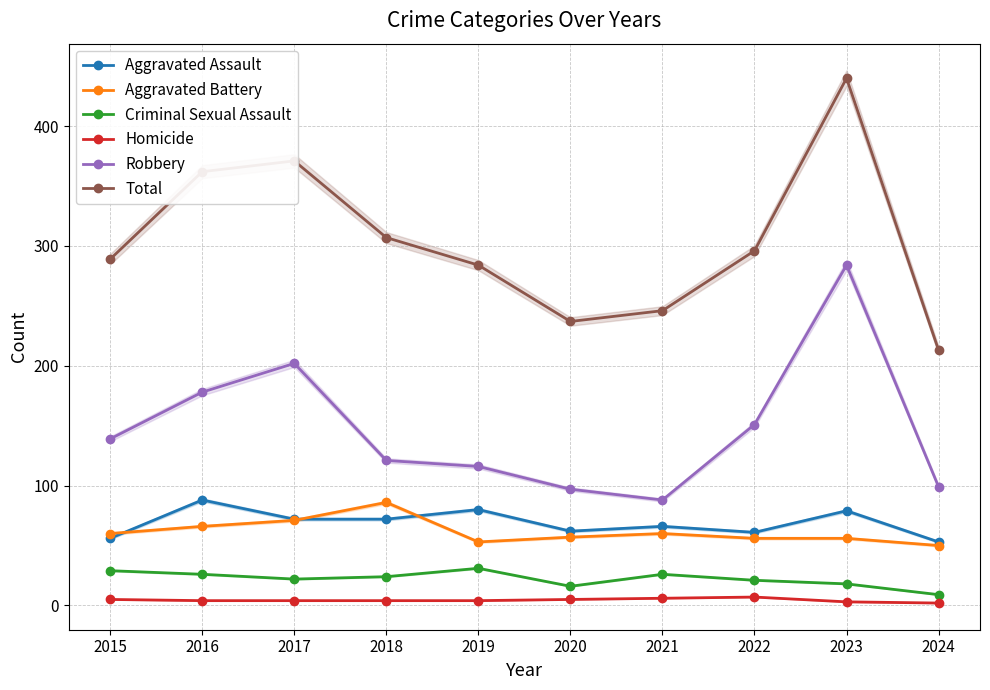

What is the average value of the Criminal Sexual Assault series?

22